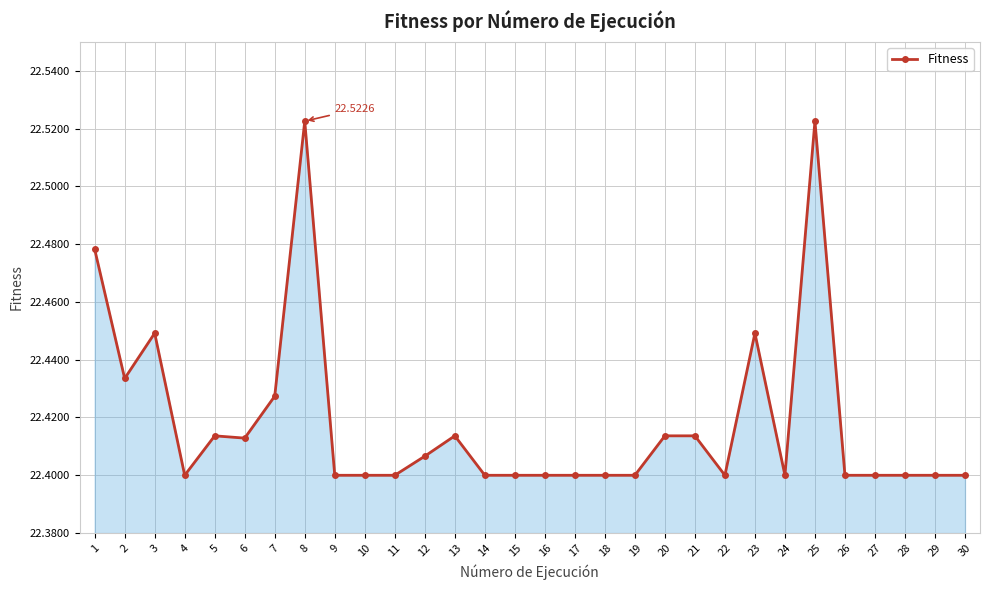

At which category does the data reach its first local valley?

2